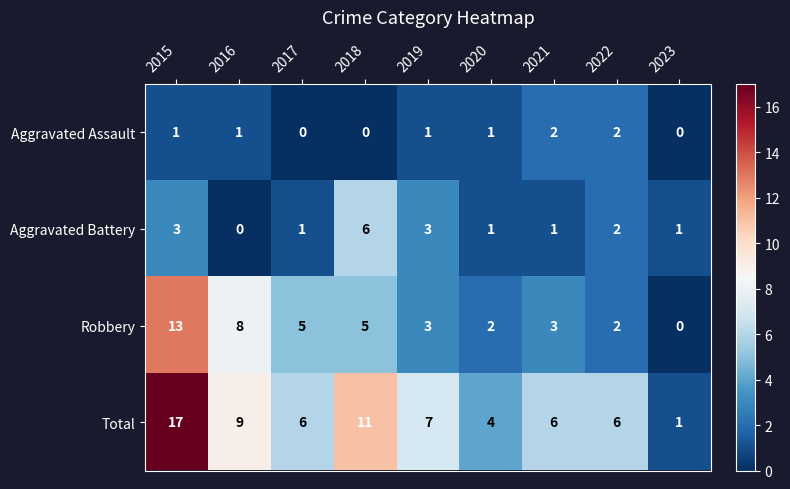

Which series has the largest total across all categories?

Total